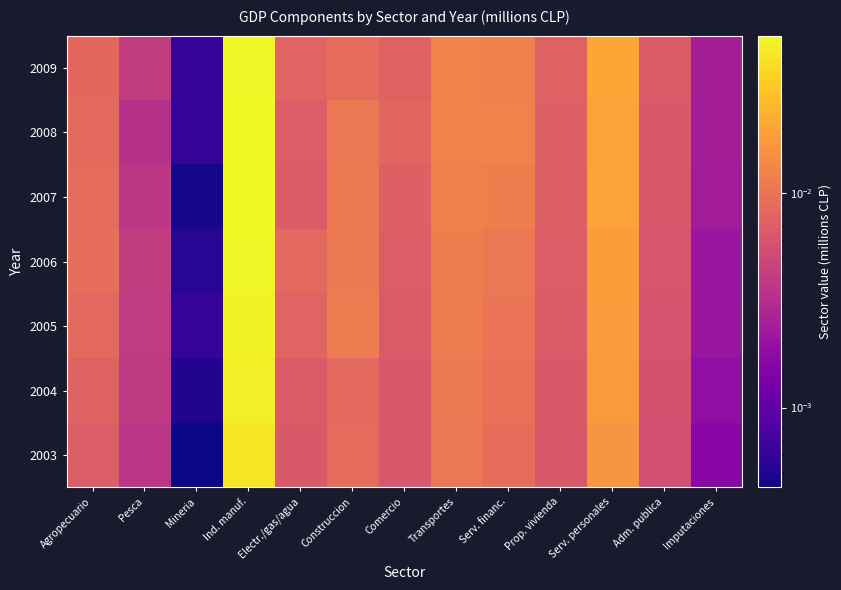

At which category is the sum across all series the highest?

Ind. manuf.